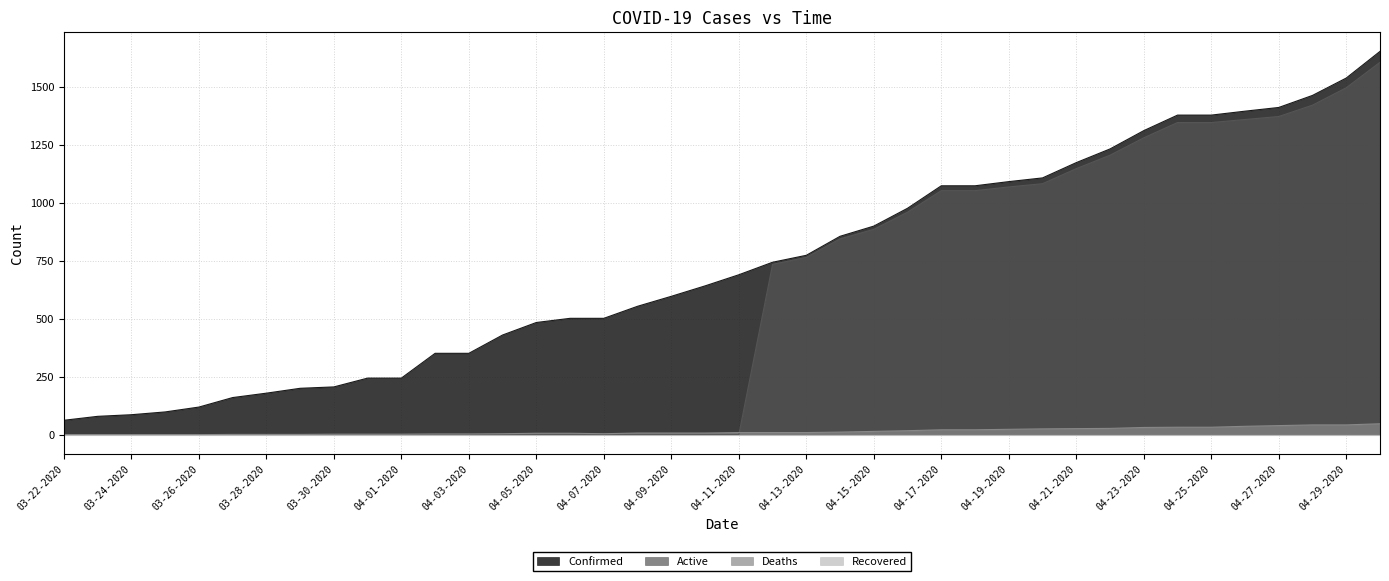

What is the label of the 38th point from the left?

04-28-2020